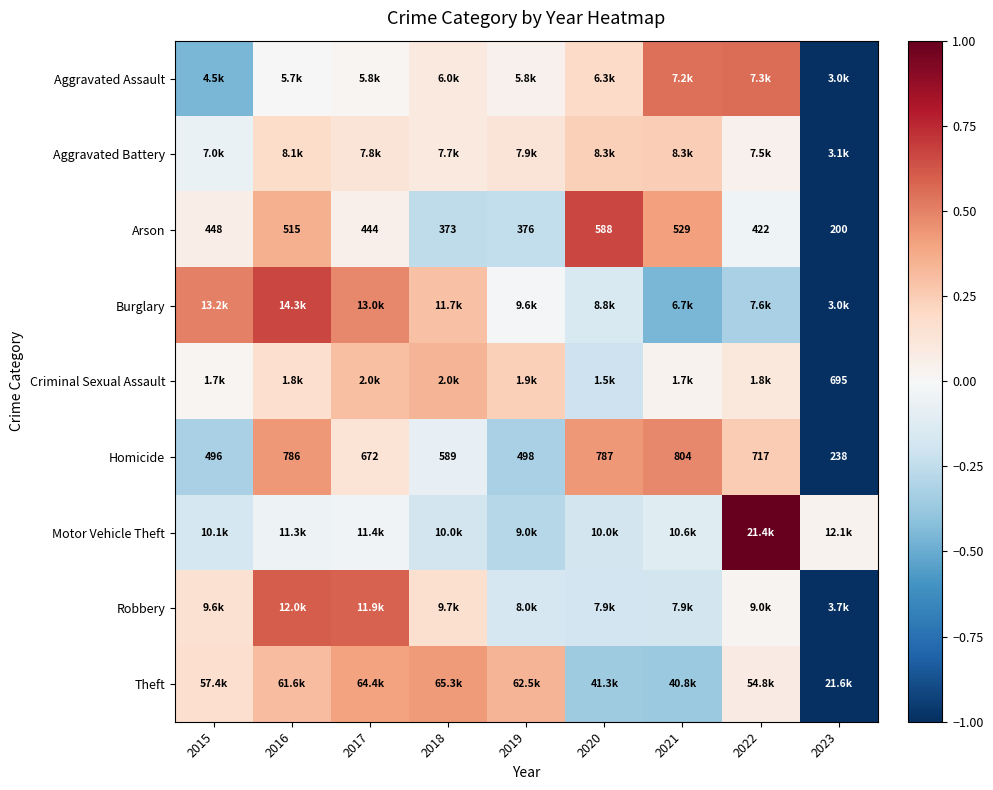

The Aggravated Battery series shows 0.1 at 2017. True or false?

False